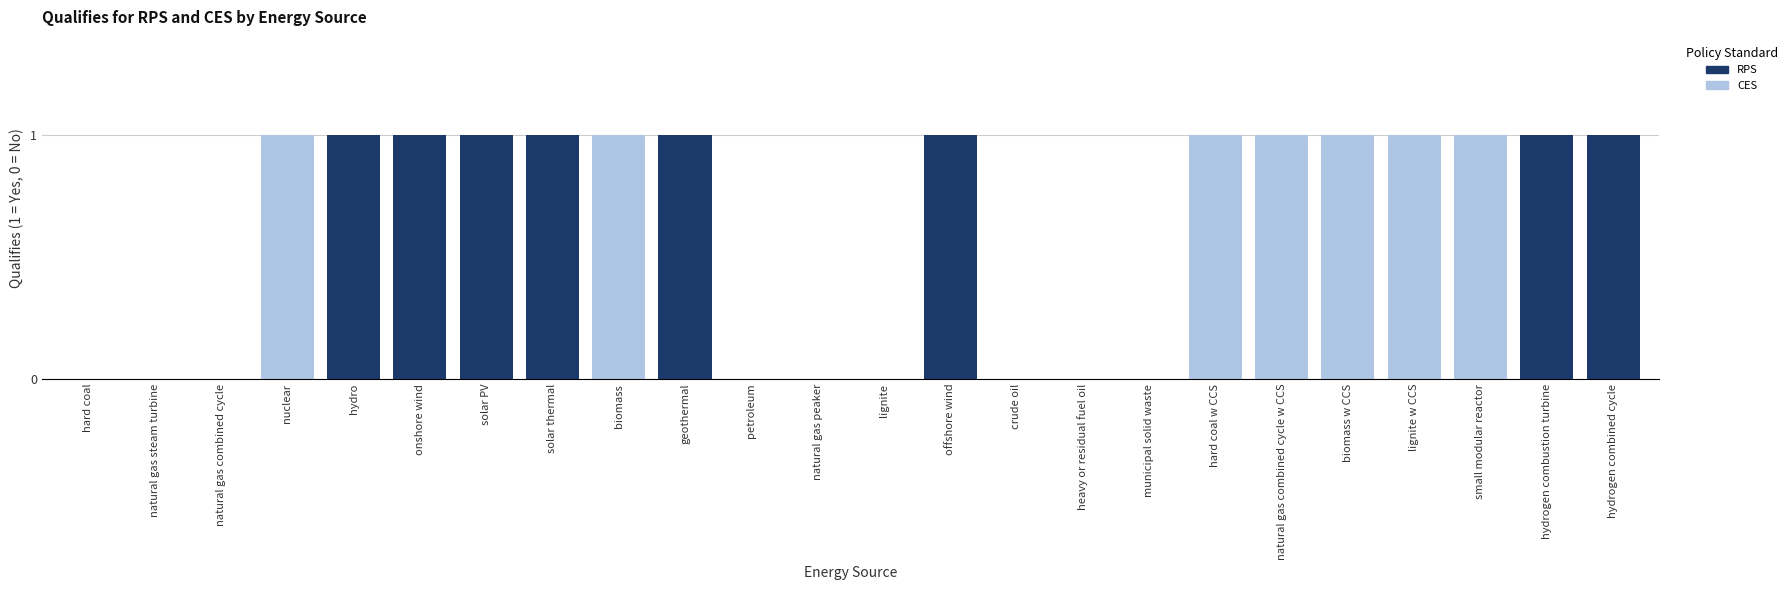

What is the total value across all series at small modular reactor?

1